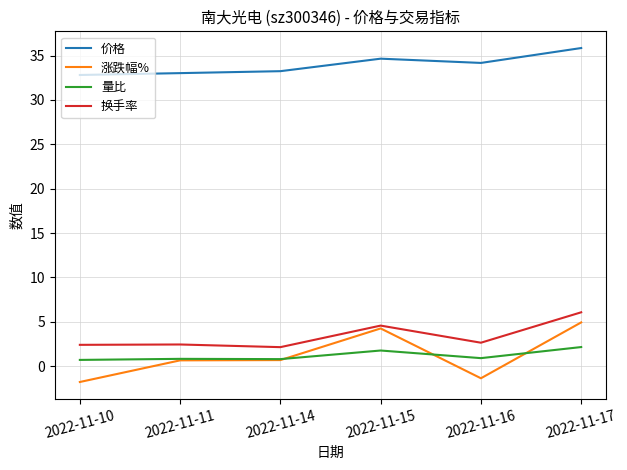

What is the difference between the maximum and minimum values in the 价格 series?

3.0